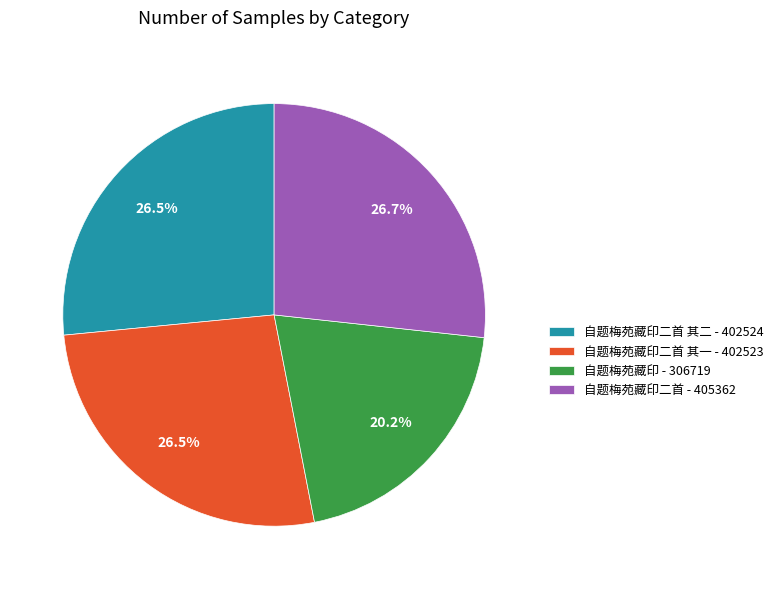

Which slice is the smallest?

自题梅苑藏印 - 306719